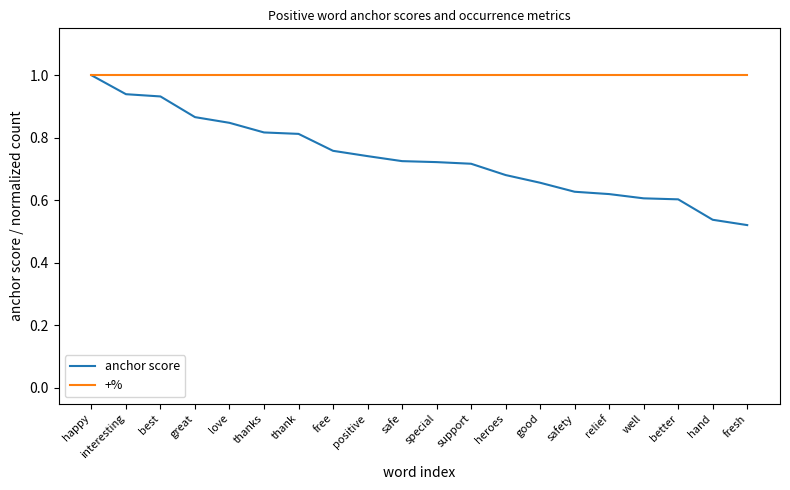

What are all the series names shown in the legend?

anchor score, +%